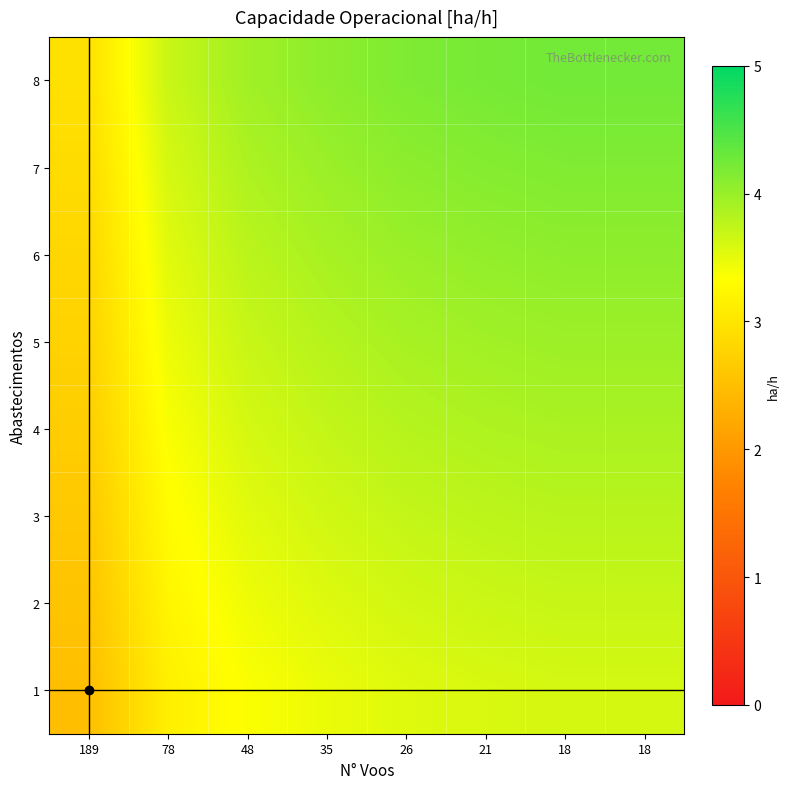

What is the total value across all series at 18?

31.4